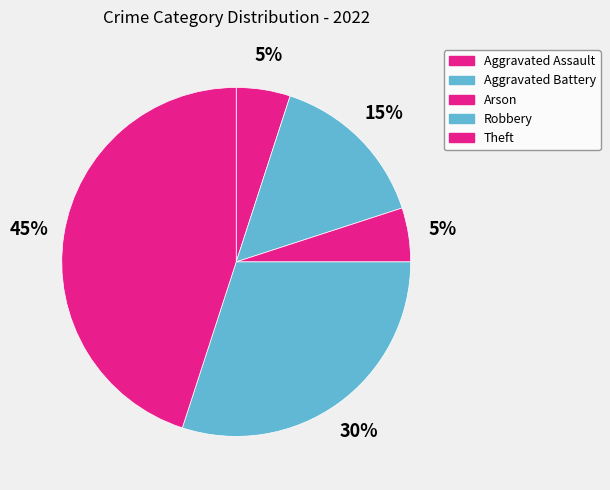

To the nearest percent, what portion does Aggravated Assault represent?

5%